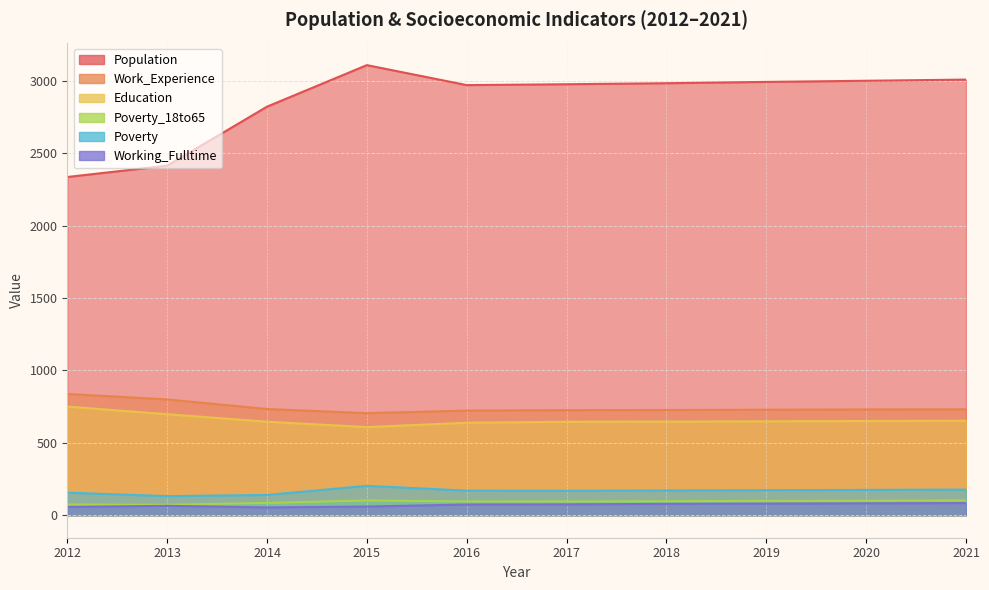

At which category does Poverty_18to65 reach its first local valley?

2013